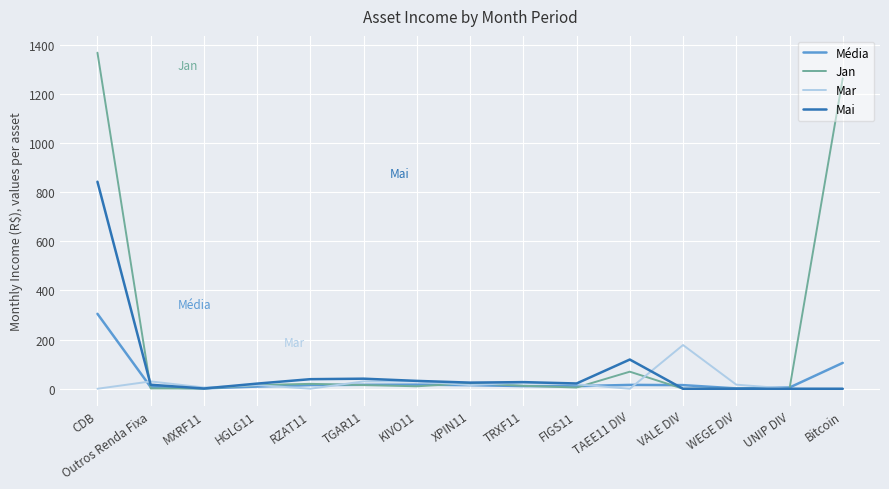

The value of Média at Bitcoin is 105.3. True or false?

True